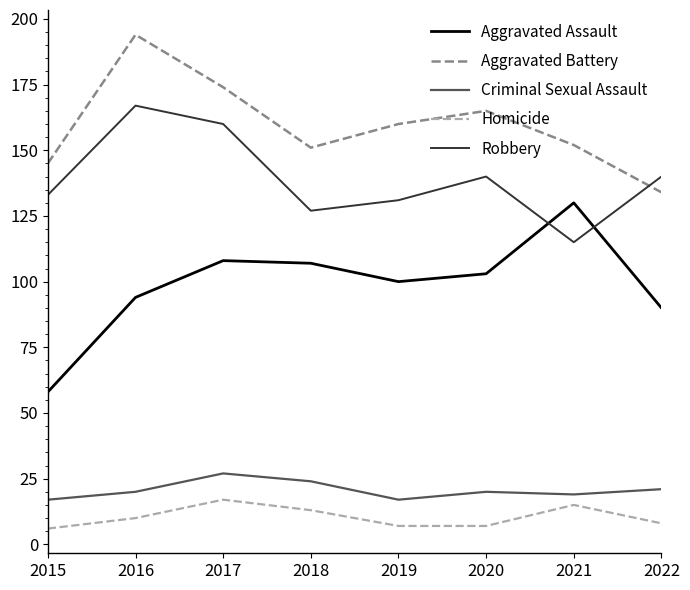

Where is the first local minimum for Aggravated Battery?

2018